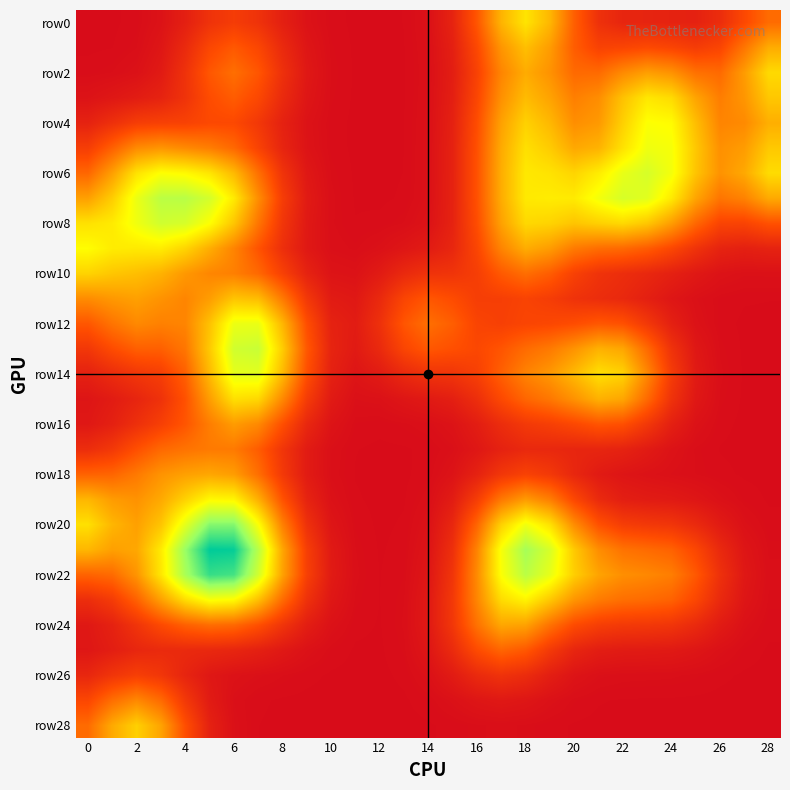

At how many categories does at least one series exceed 0?

29